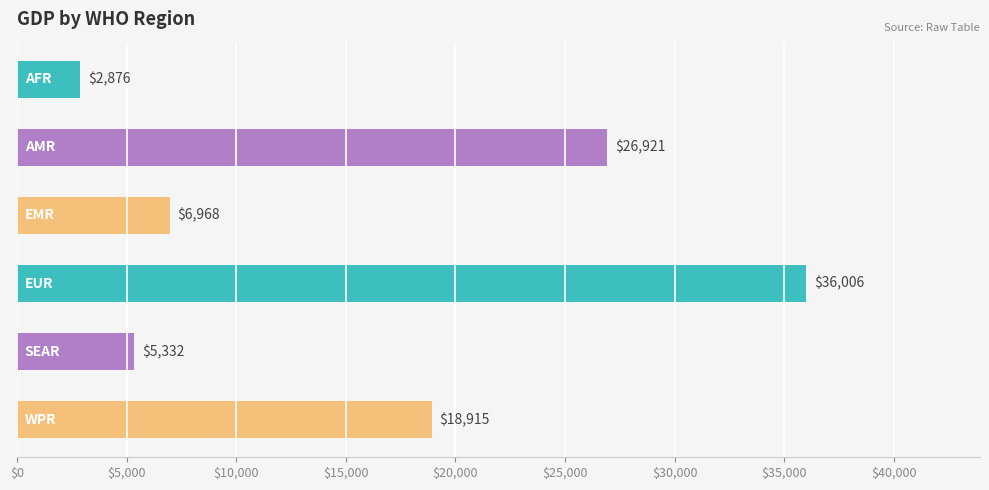

What is the minimum value shown in the chart?

2876.4